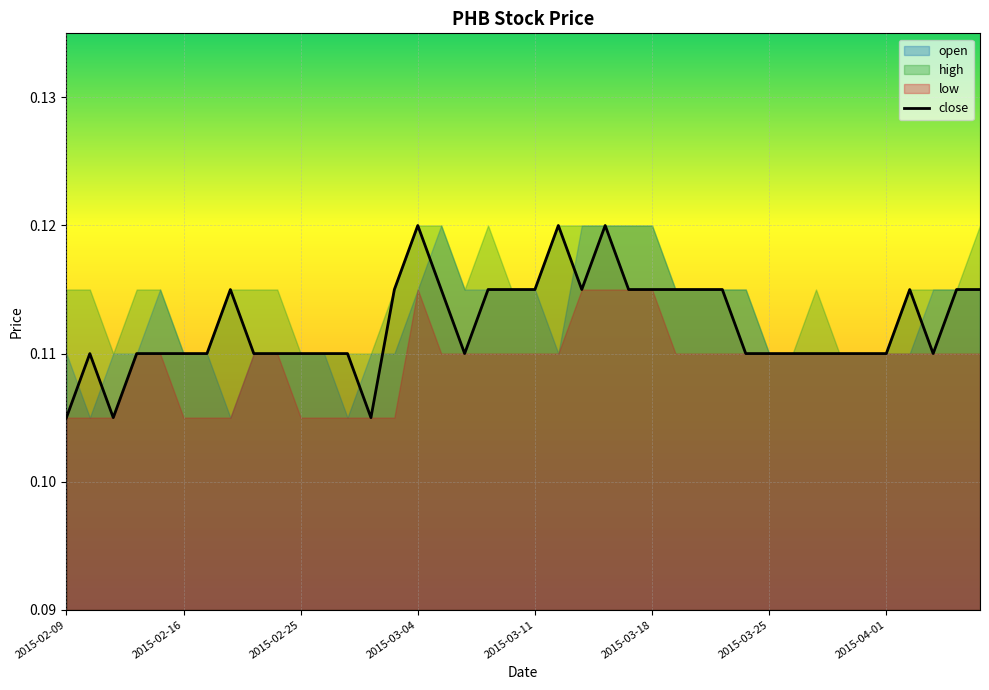

What is the minimum value shown in the chart?

0.1